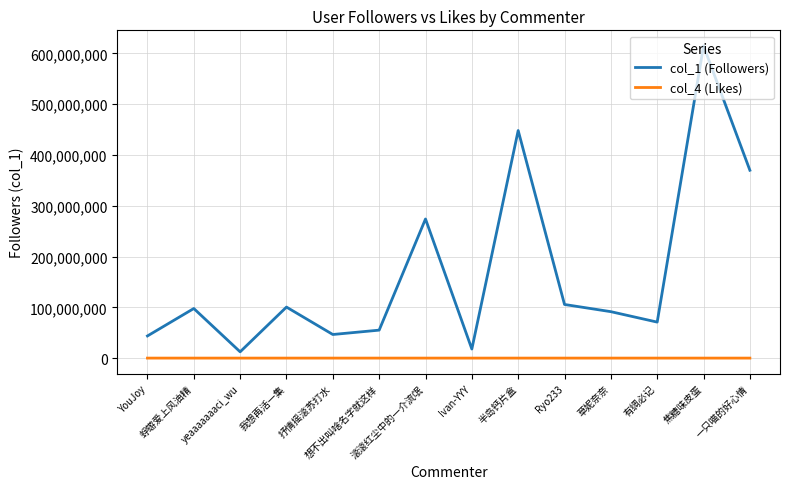

How many series are shown in this chart?

2